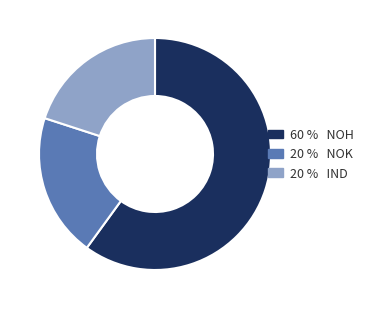

Is there a majority slice in this chart?

Yes